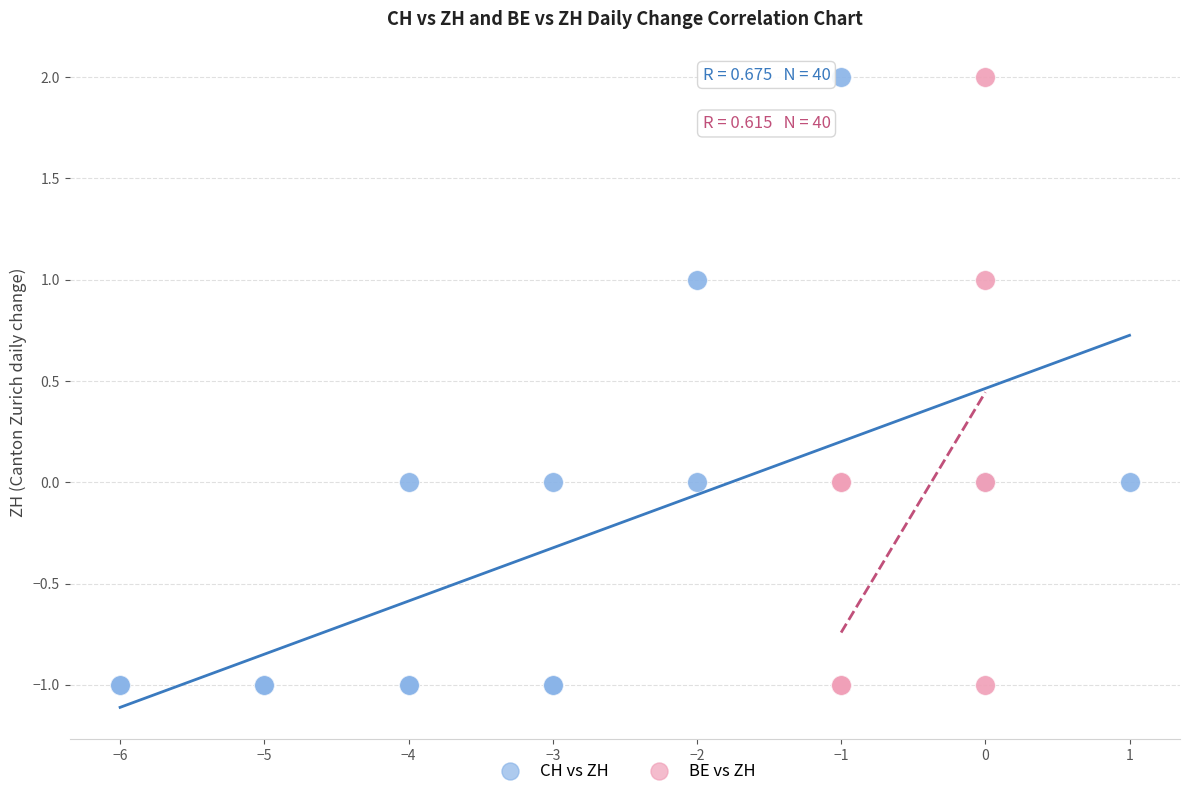

What are all the series names shown in the legend?

CH vs ZH, BE vs ZH